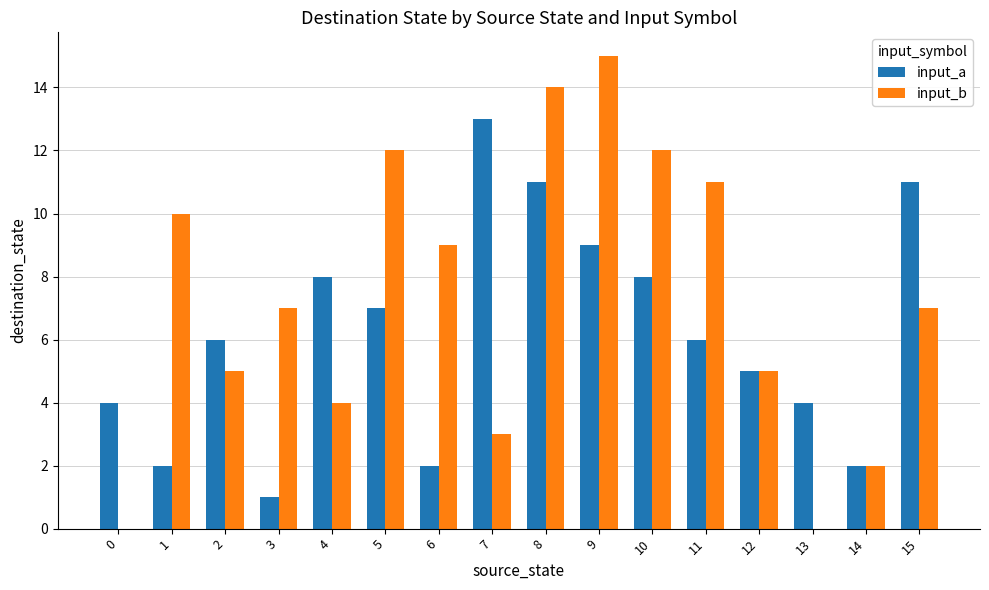

Which series changed the most between 10 and 11?

input_a